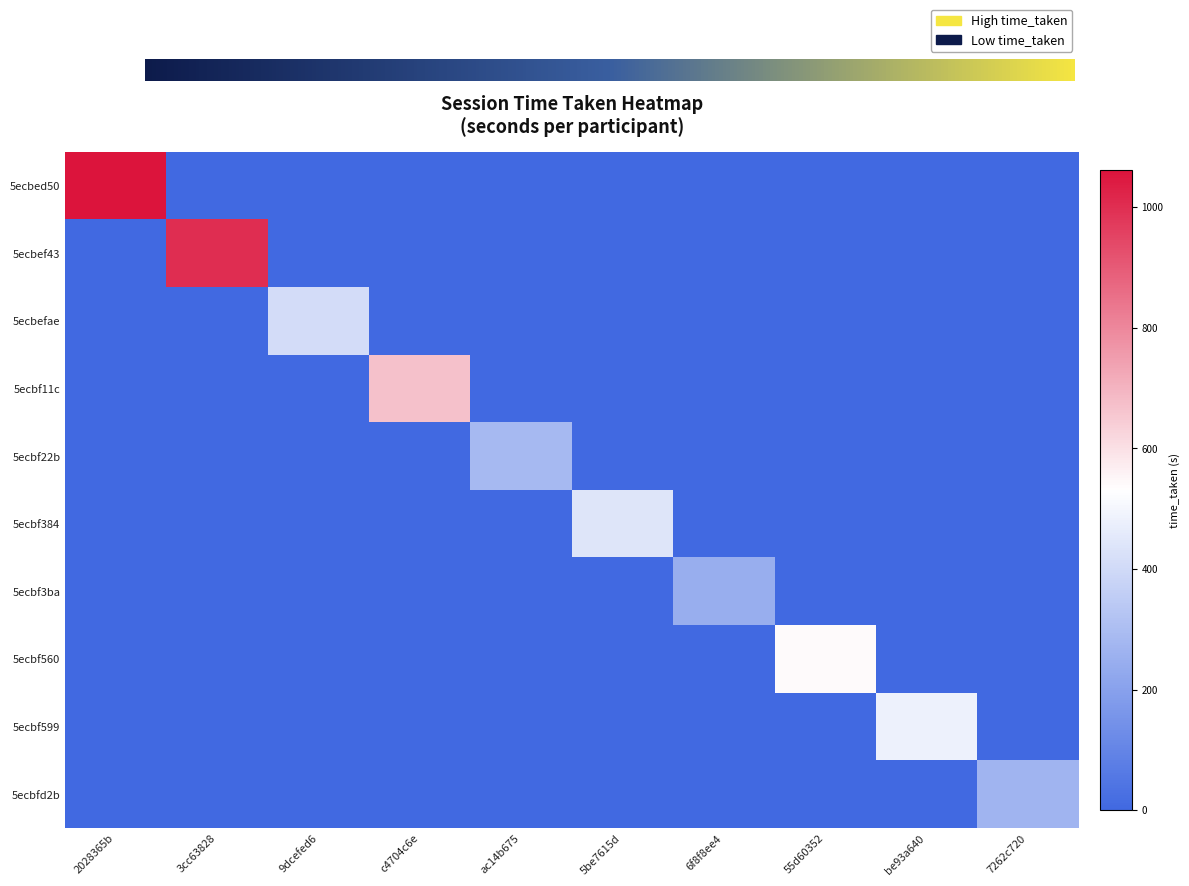

Between 5be7615d and 2028365b, which is larger?

2028365b